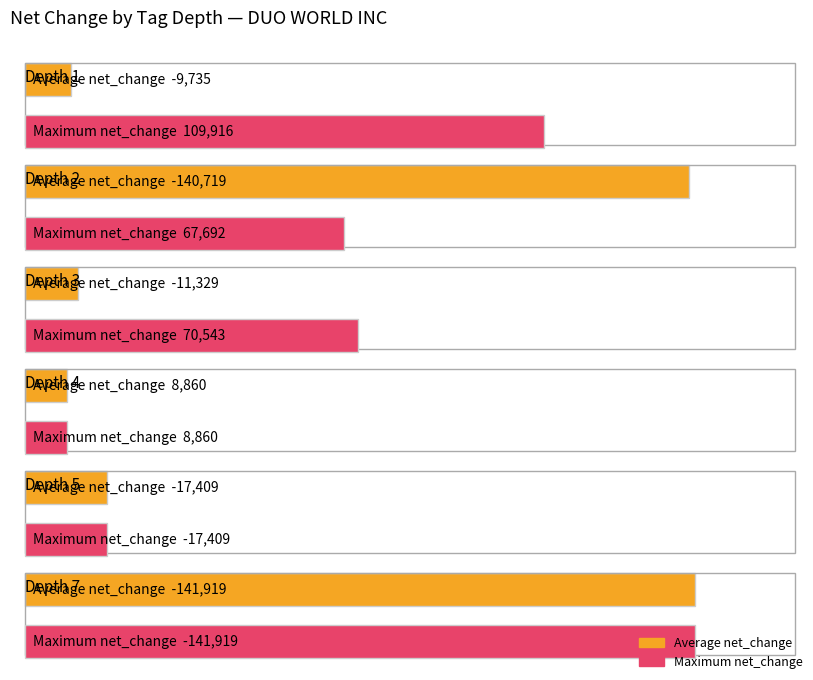

At which label does Average net_change first exceed -82295?

depth_1